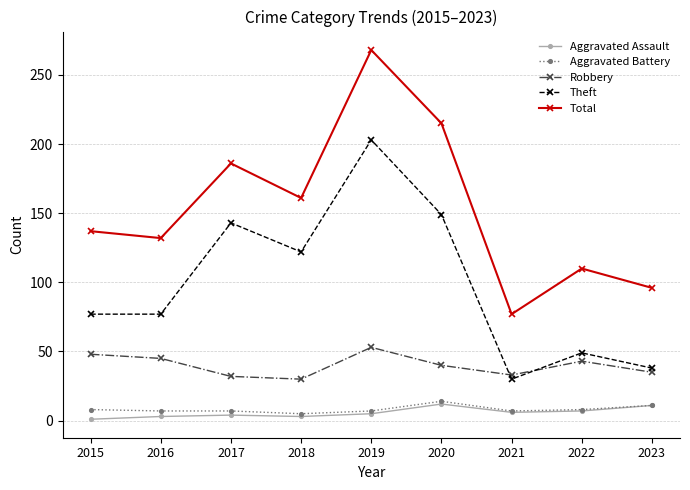

True or false: Aggravated Assault and Total cross at least once.

False